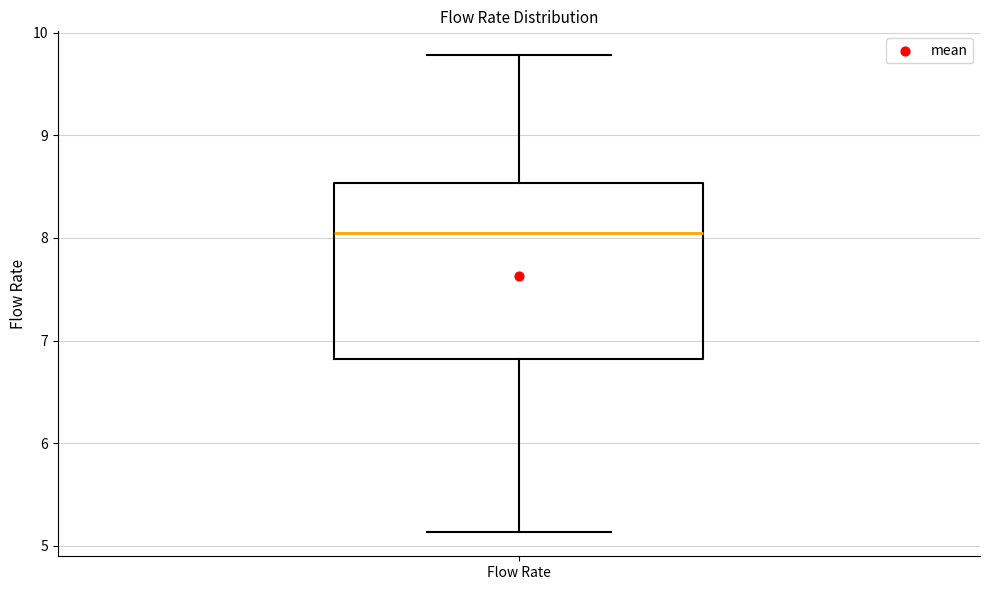

Read this box plot against the y-axis: the position of the median line, the range covered by the box, and the ends of both whiskers. The values are not printed on the chart, so give them approximately, as read against the axis.

median 8.0, box 6.8 to 8.5, whiskers 5.1 to 9.8